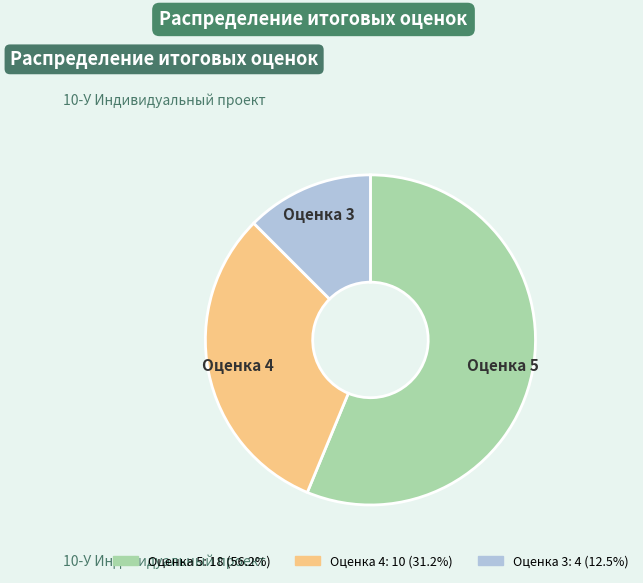

Count the number of slices in the pie.

3